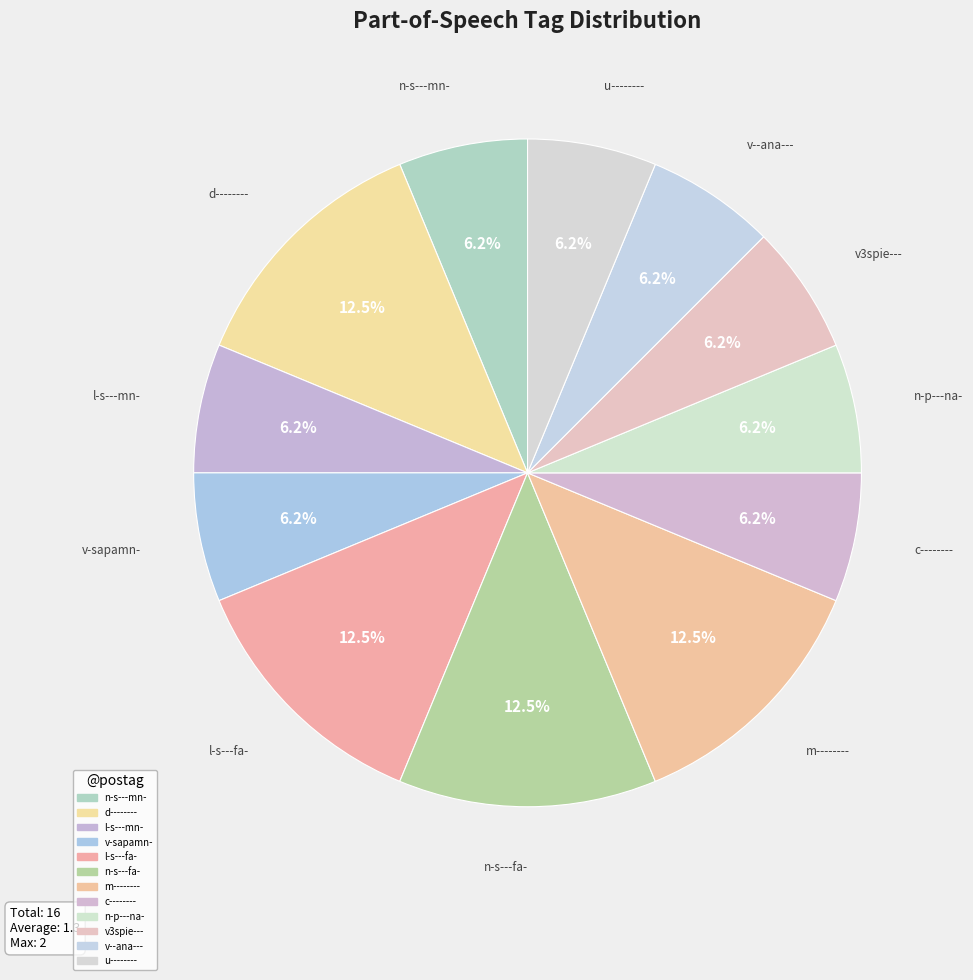

To the nearest percent, what portion does v--ana--- represent?

6%